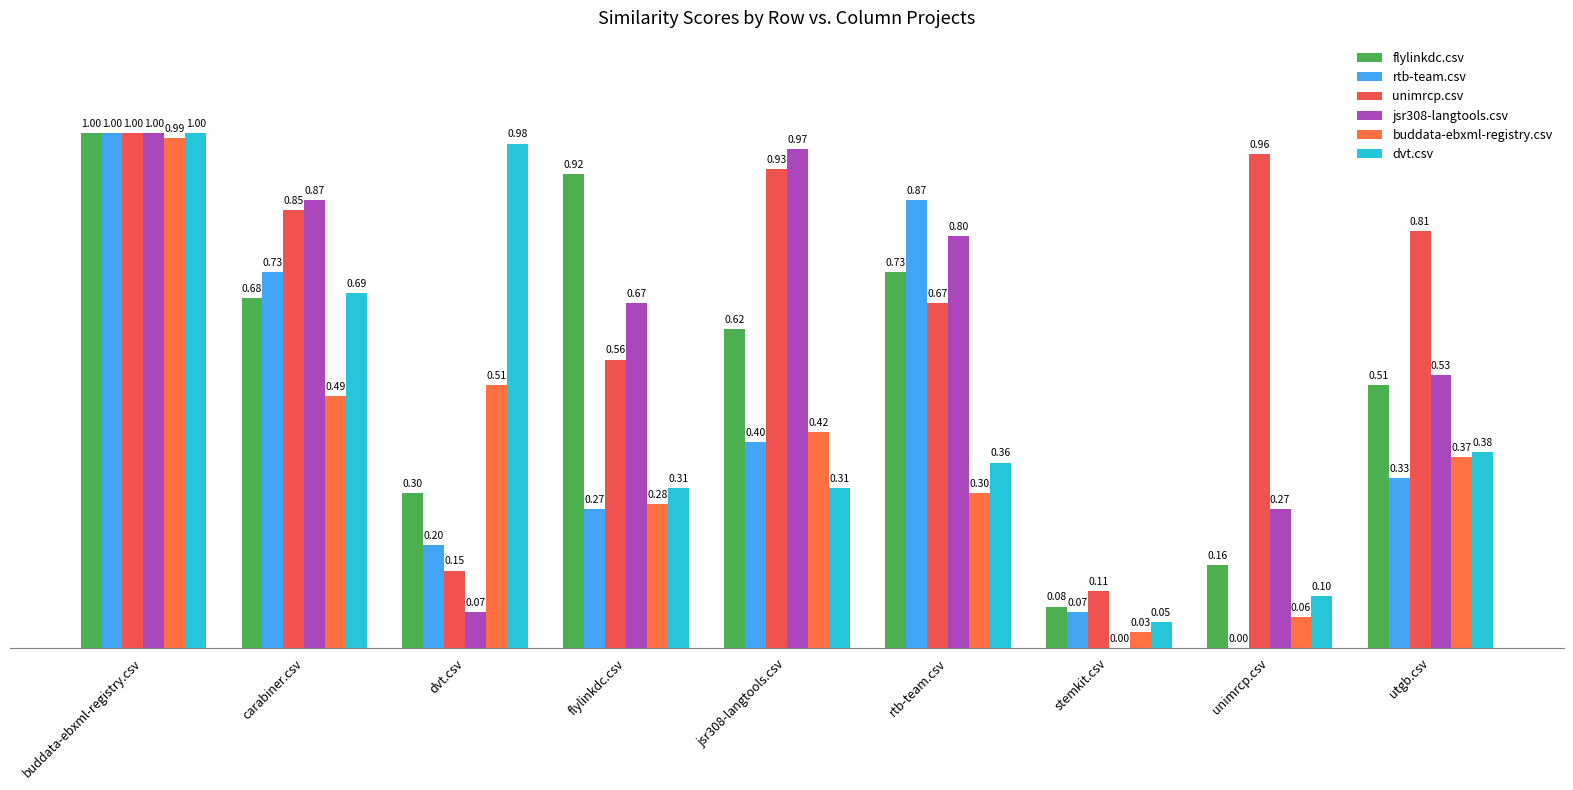

What is the total value across all series at unimrcp.csv?

1.6